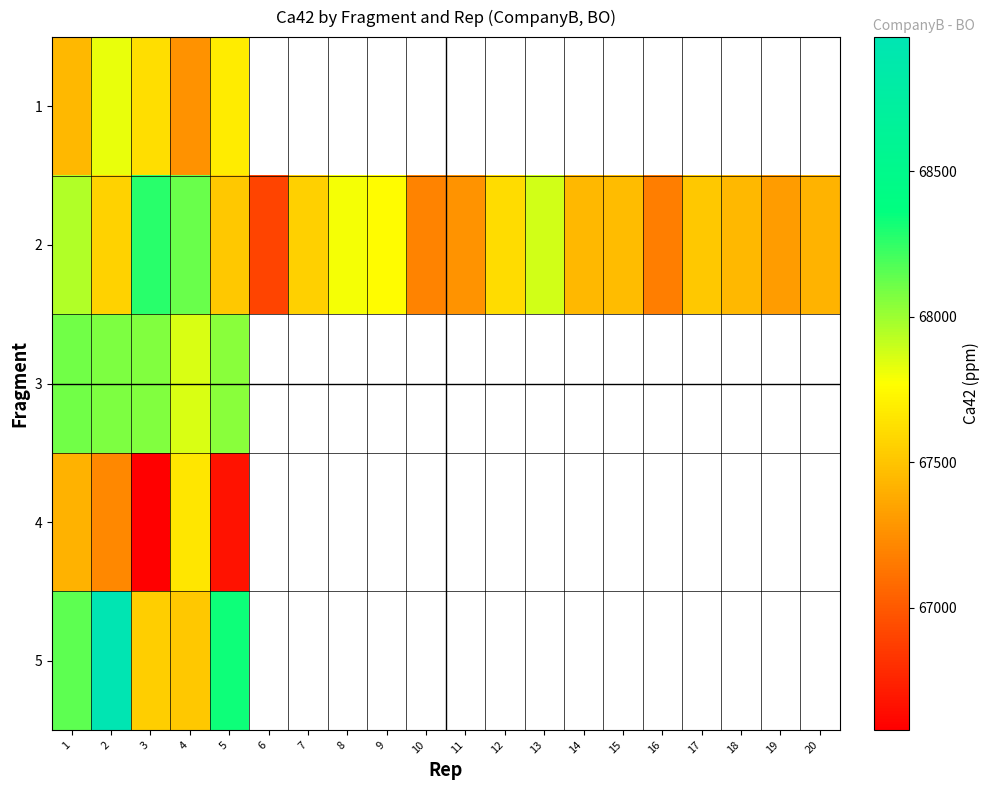

The row_3 series shows 18039.1 at 1. True or false?

False